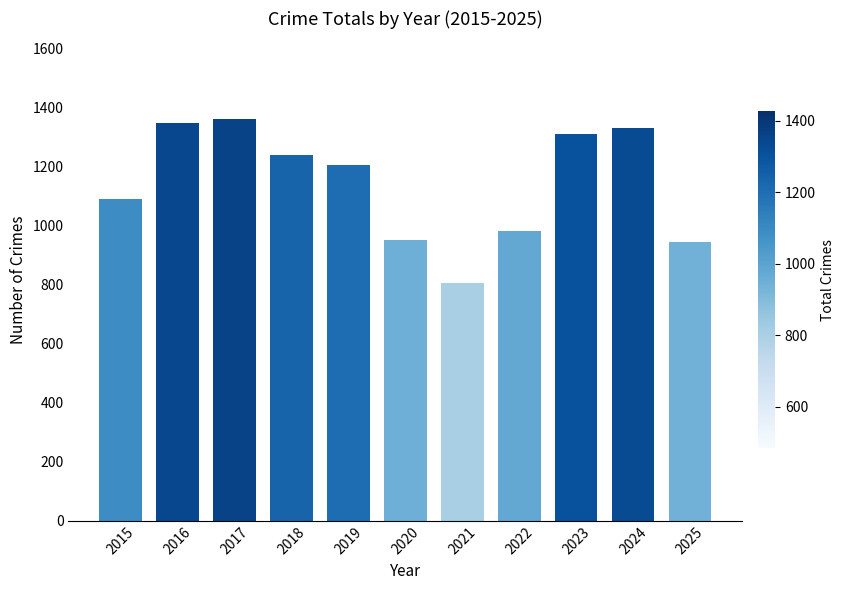

The value at 2017 is 857. True or false?

False